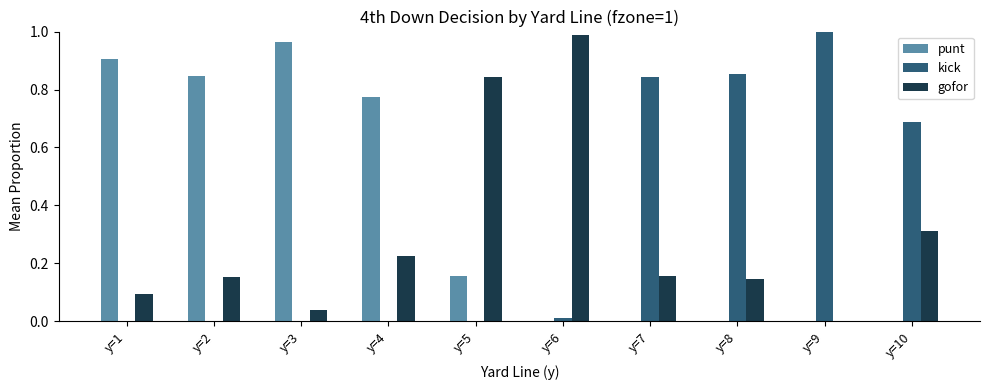

What is the sum of all kick values?

3.4